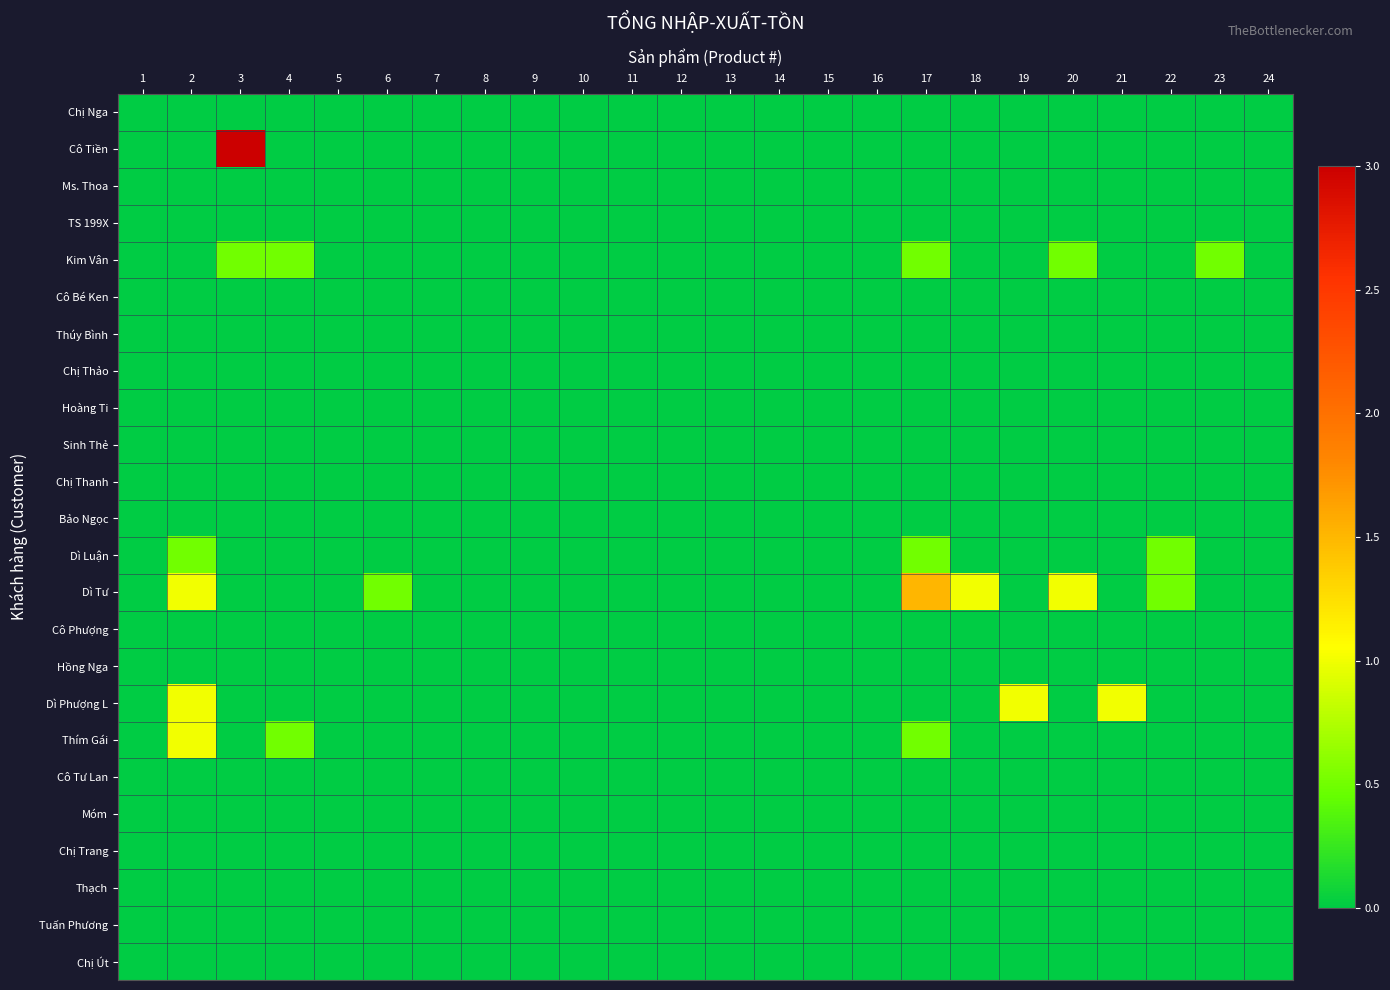

At which category does the chart reach its minimum across all series?

1